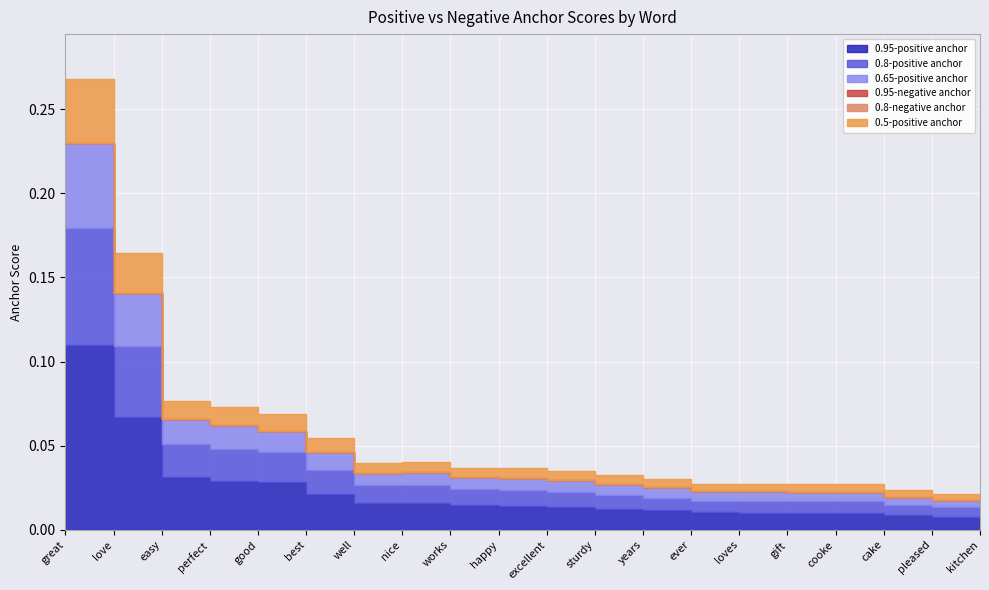

What is the sum of the 0.95-positive anchor values at love and perfect?

0.1